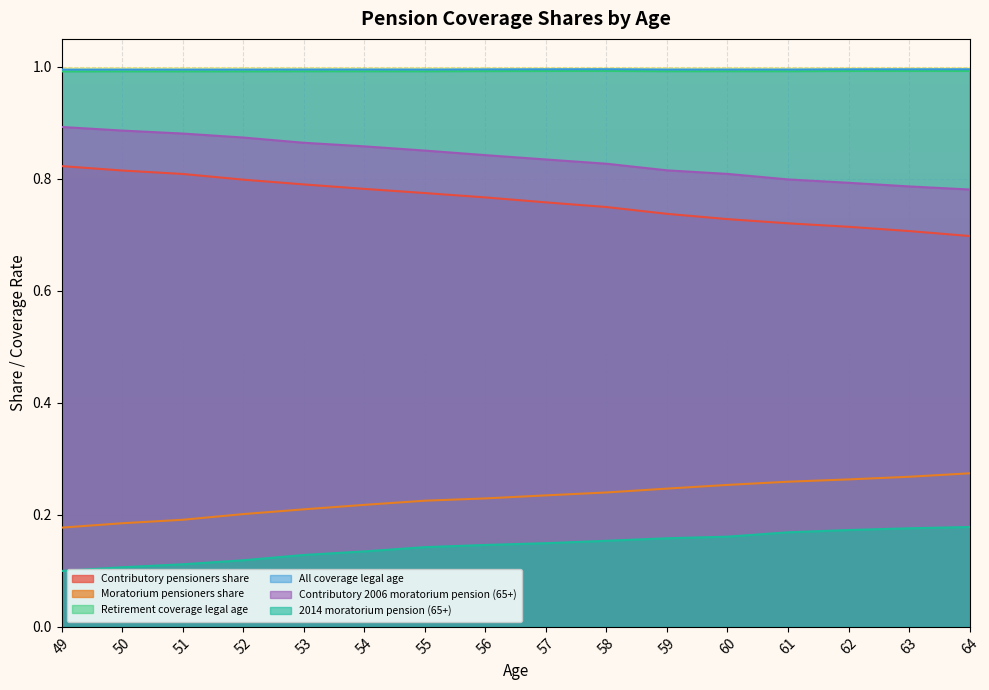

At which category does Retirement coverage legal age reach its first local valley?

51